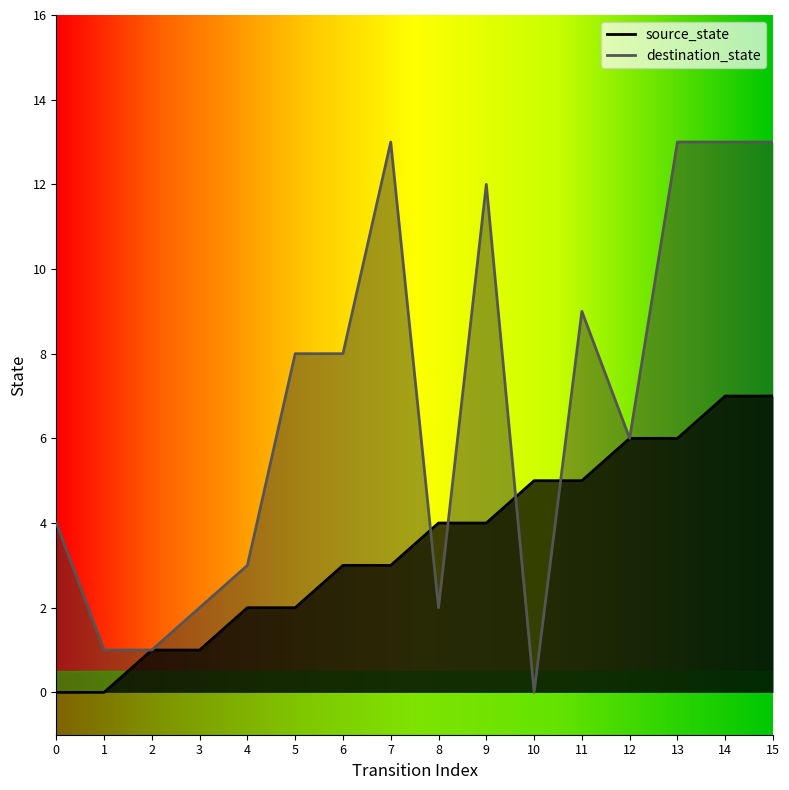

How many intersections are there between source_state and destination_state?

4